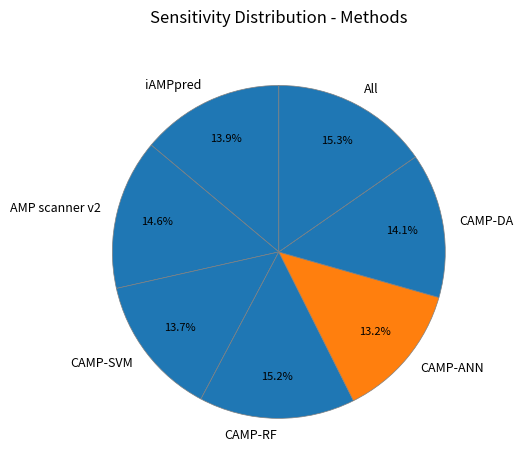

Does CAMP-DA account for over 50% of the chart?

No